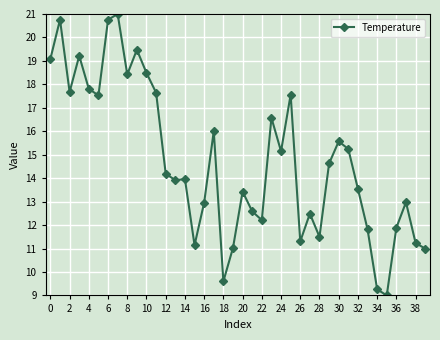

What is the sum of all values?

589.6